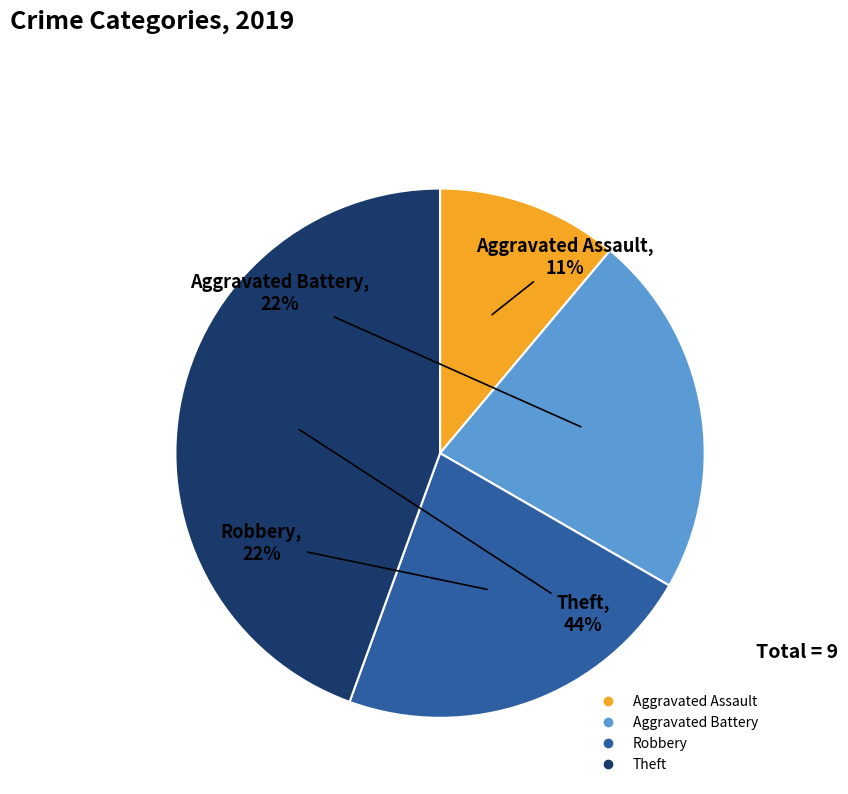

The Robbery slice represents 36% of the pie. True or false?

False